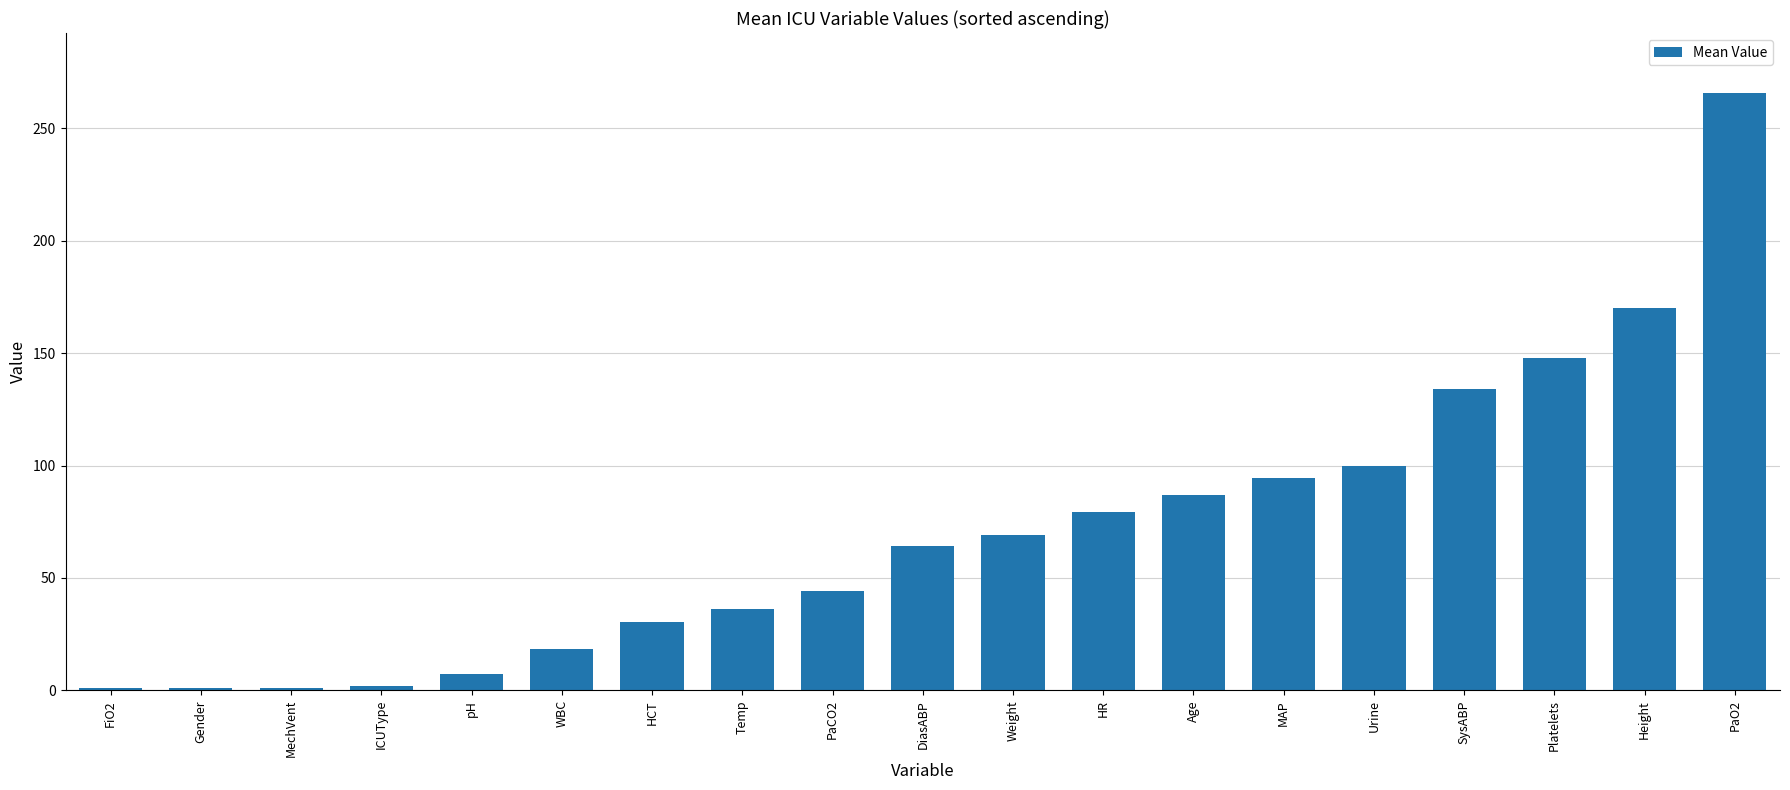

What is the value of the 6th bar from the left?

18.5